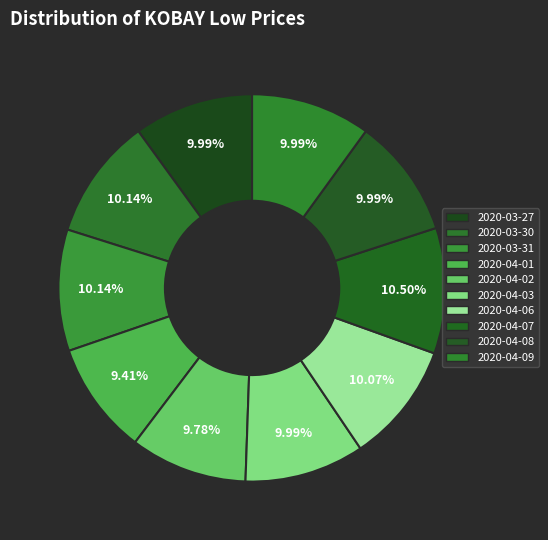

Rank the categories by value from lowest to highest.

2020-04-01, 2020-04-02, 2020-03-27, 2020-04-03, 2020-04-08, 2020-04-09, 2020-04-06, 2020-03-30, 2020-03-31, 2020-04-07